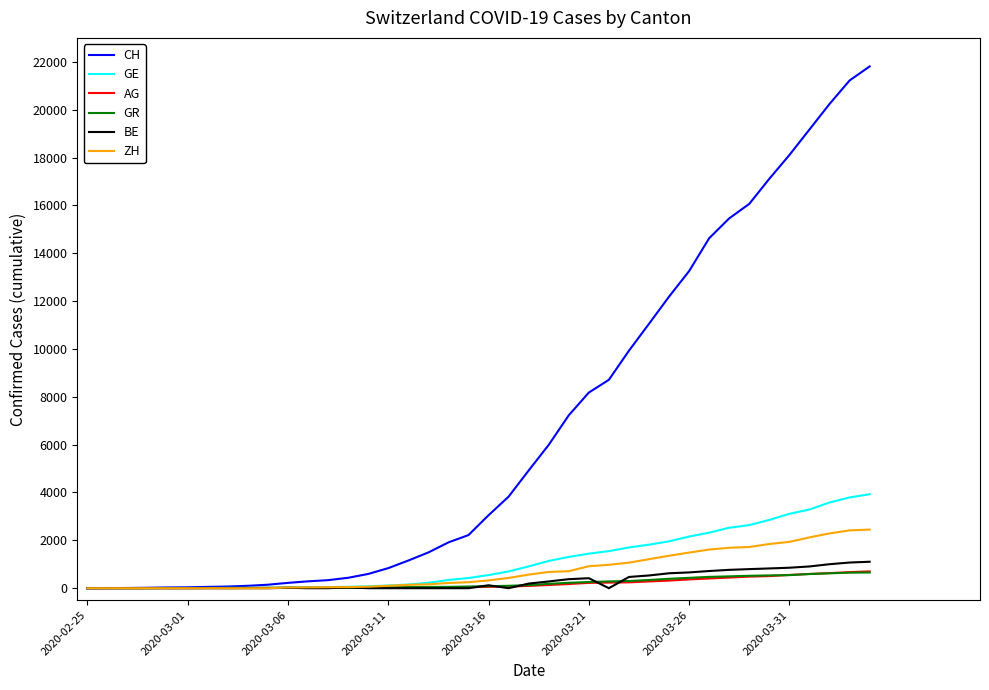

What is the average value of the CH series?

6552